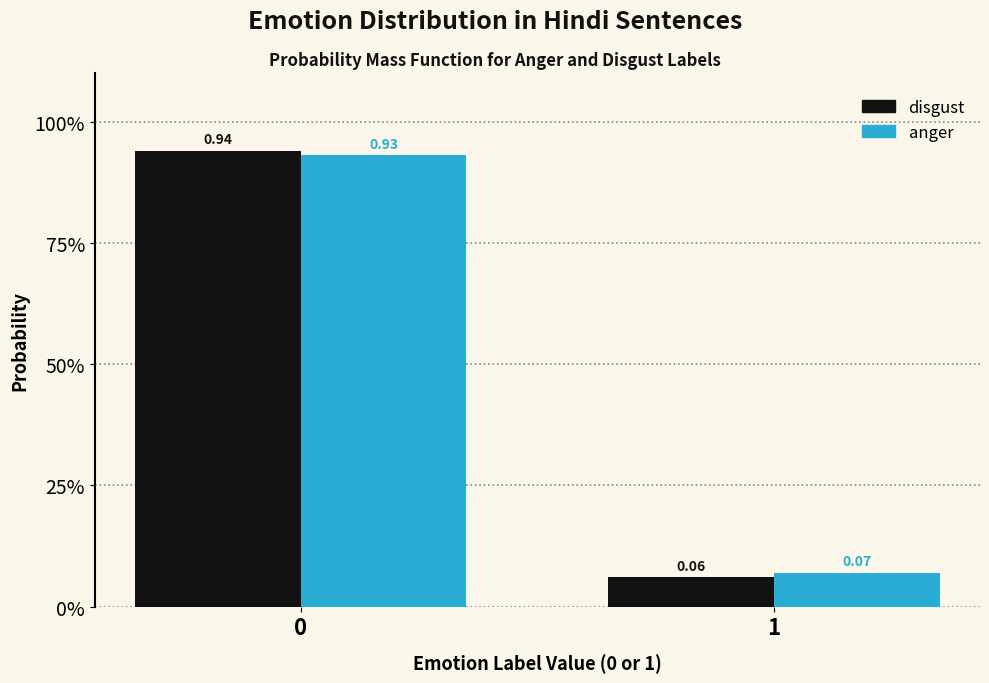

What are all the series names shown in the legend?

disgust, anger